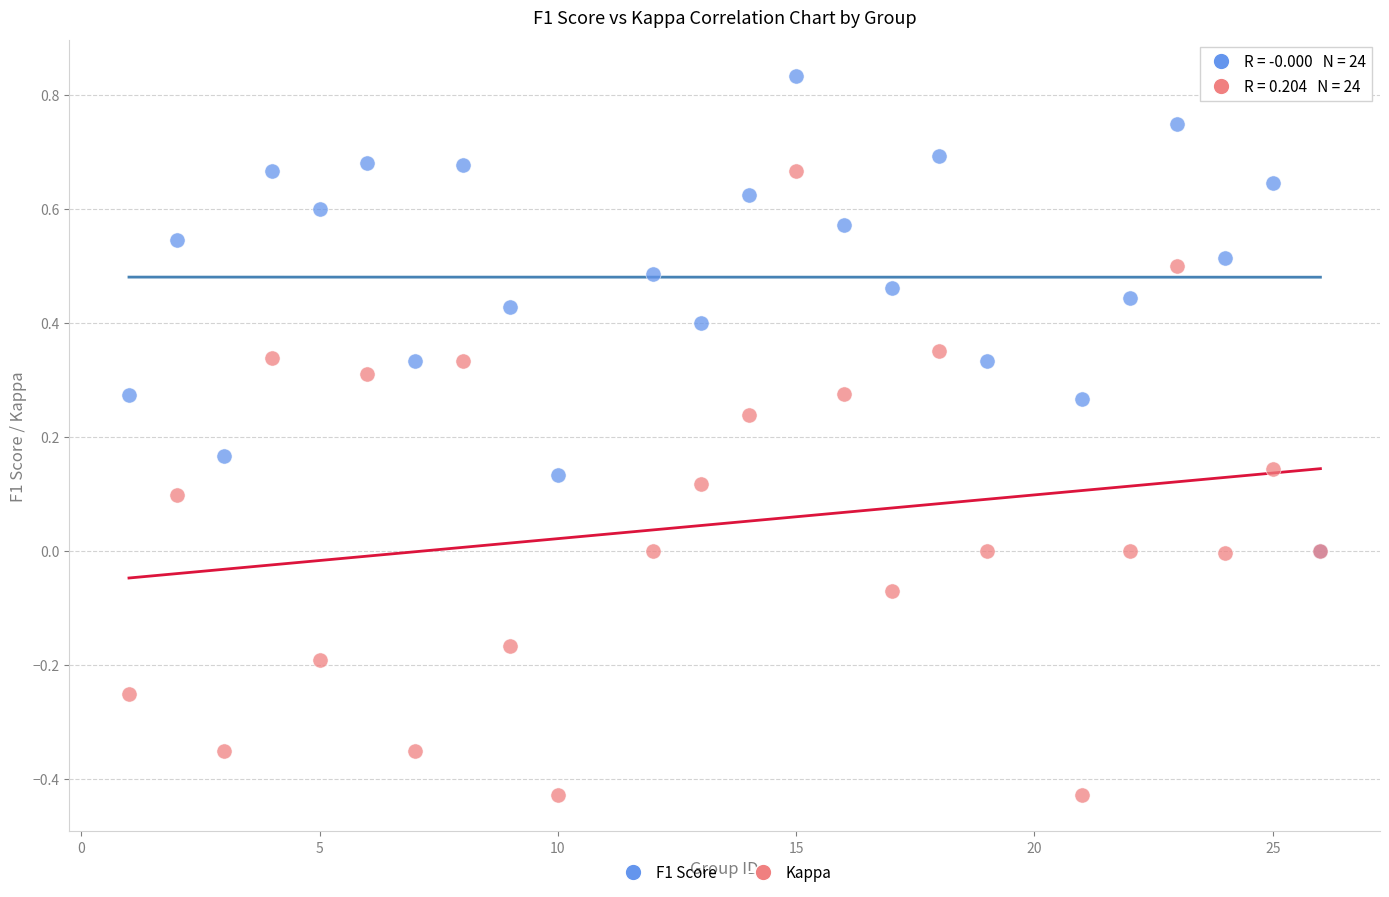

Which series has the largest Y range (max minus min)?

Kappa